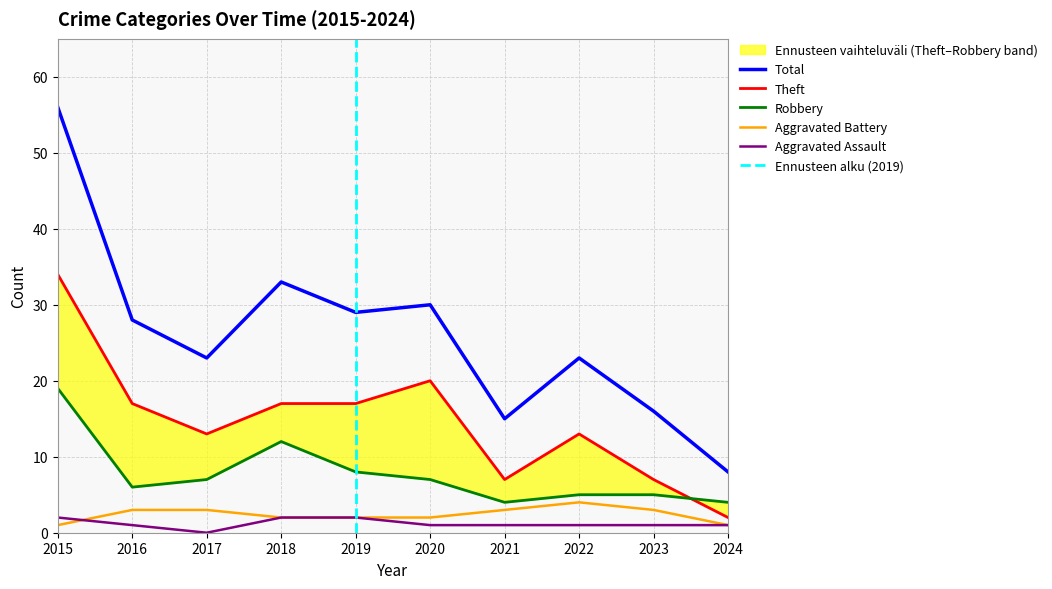

What is the difference between the Robbery values at 2022 and 2020?

2